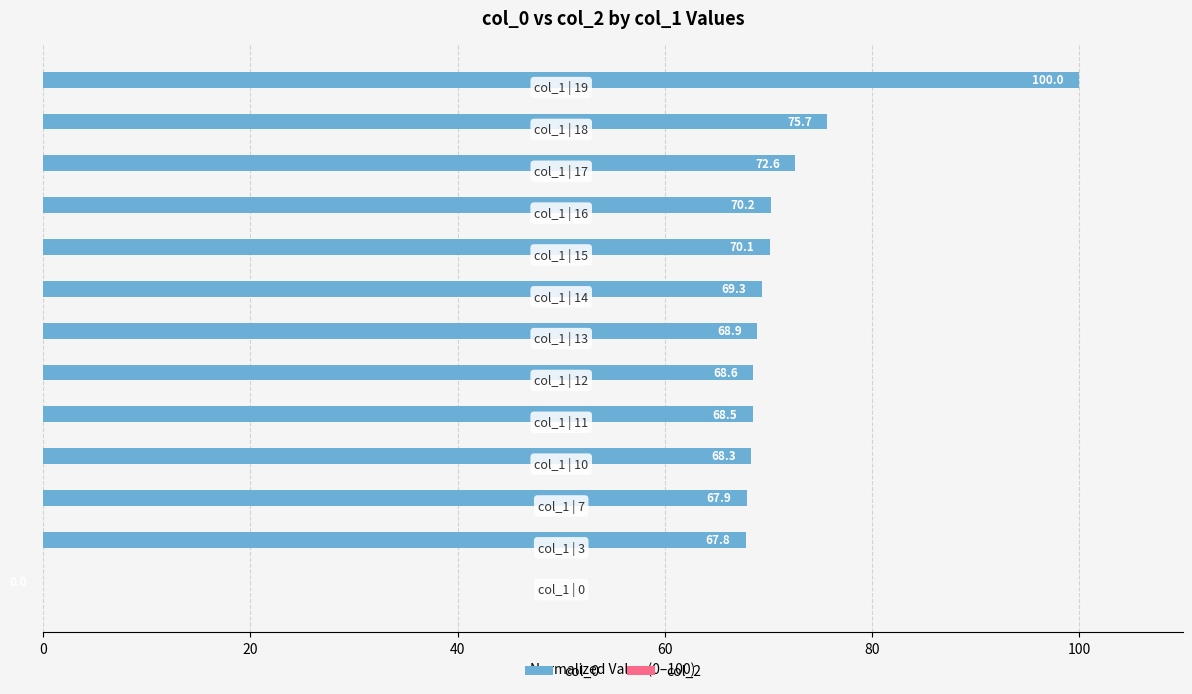

What is the greatest value displayed?

100.0